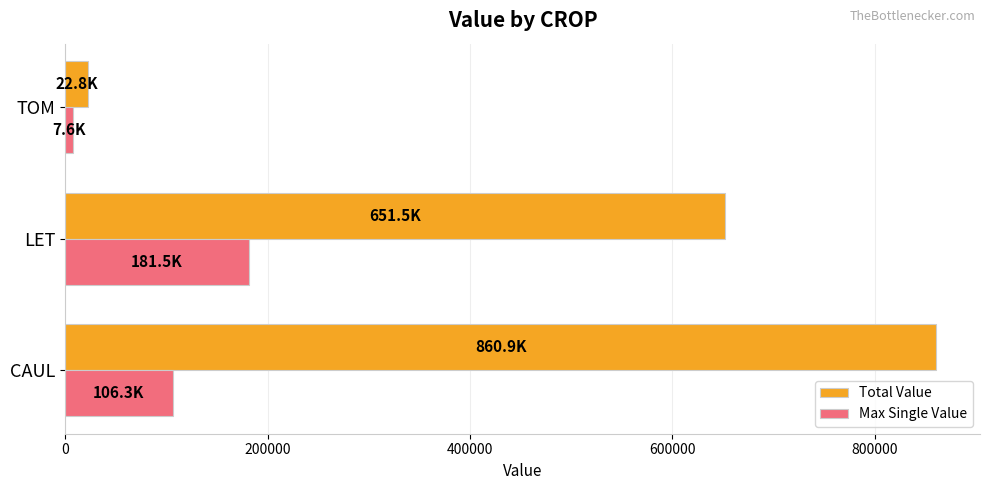

What is the minimum value for Max Single Value?

7560.5